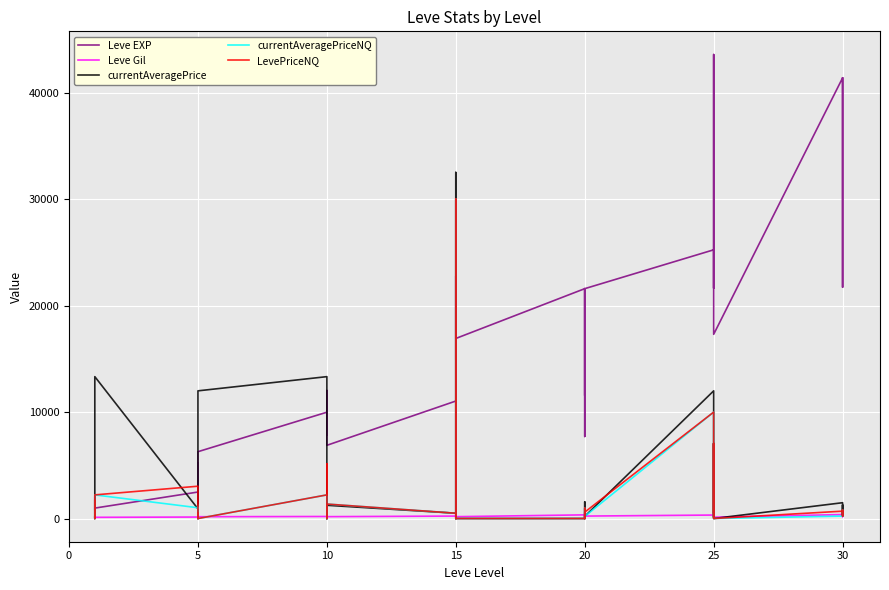

True or false: Leve EXP has a value of 2276 at 5.

False